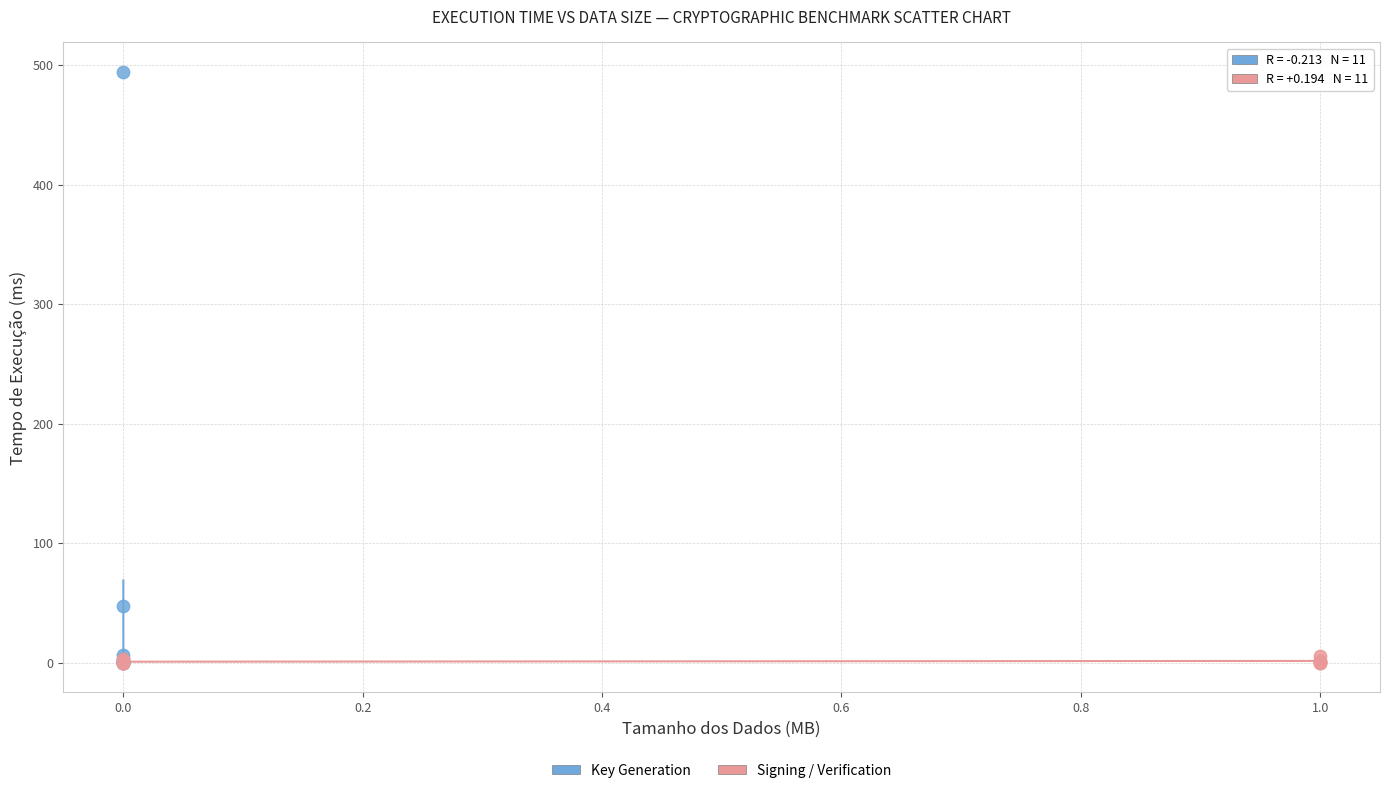

Which series has the largest Y range (max minus min)?

Key Generation